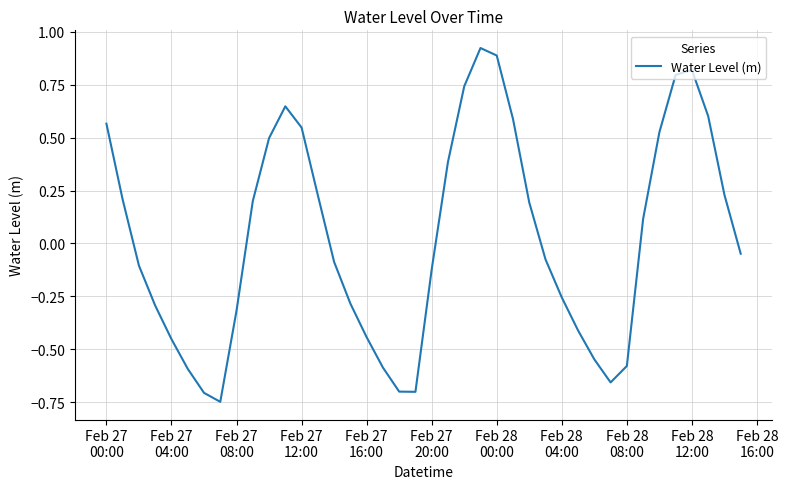

What is the difference between the maximum and minimum values?

1.7